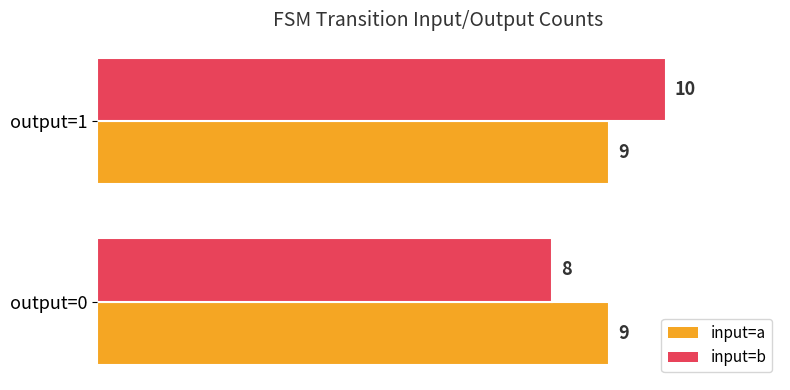

What is the maximum value shown in the chart?

10